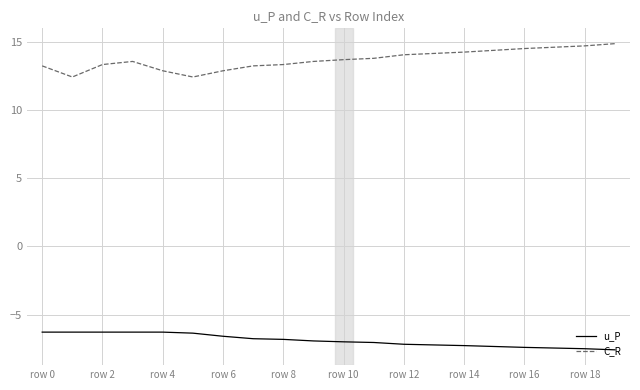

What is the difference between the maximum and minimum values in the u_P series?

1.3